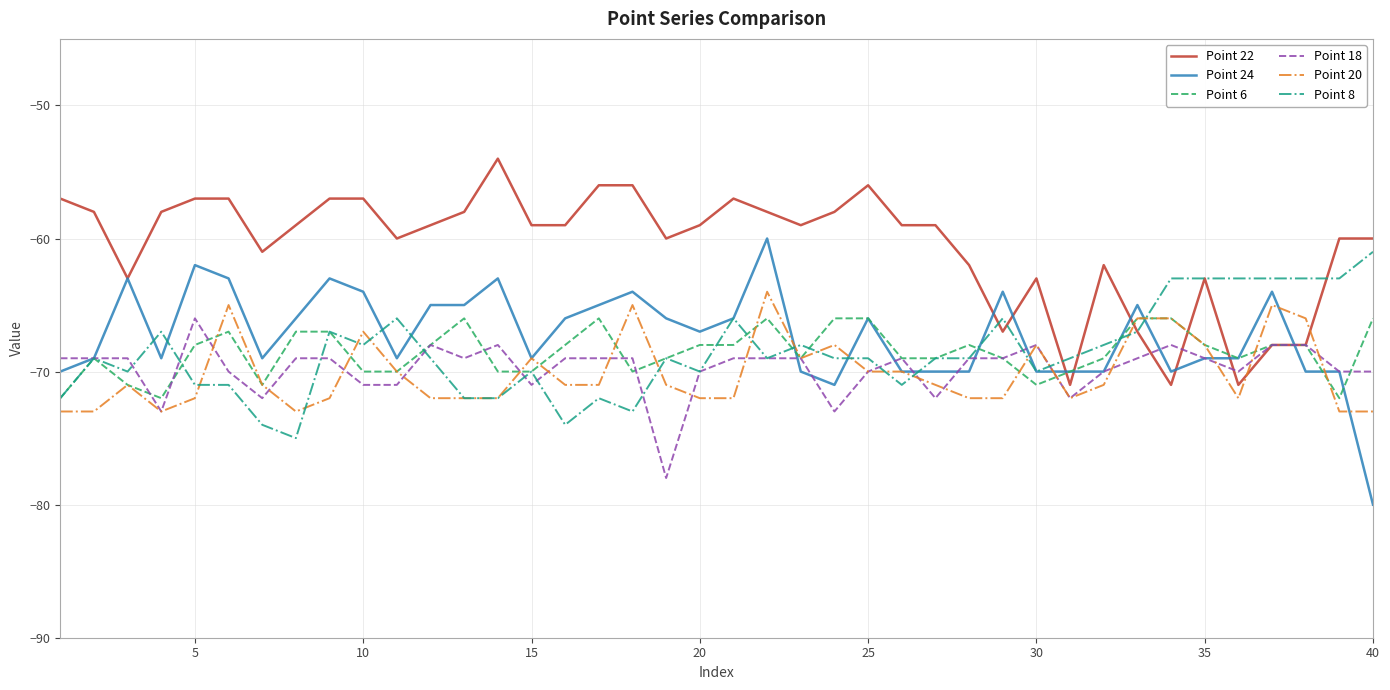

What is the maximum value shown in the chart?

-54